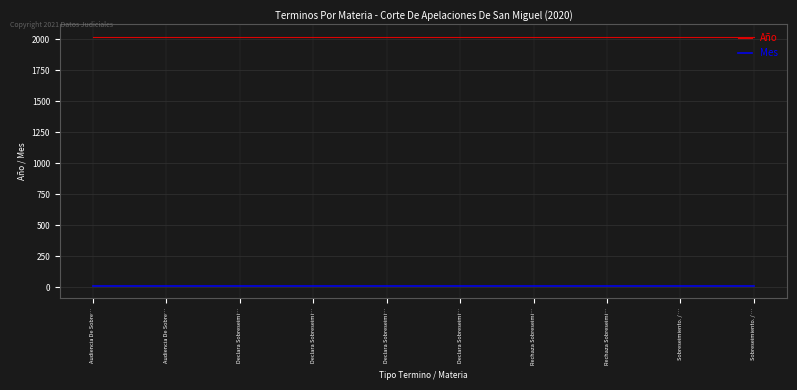

Is this an area chart (filled region under the line)?

No